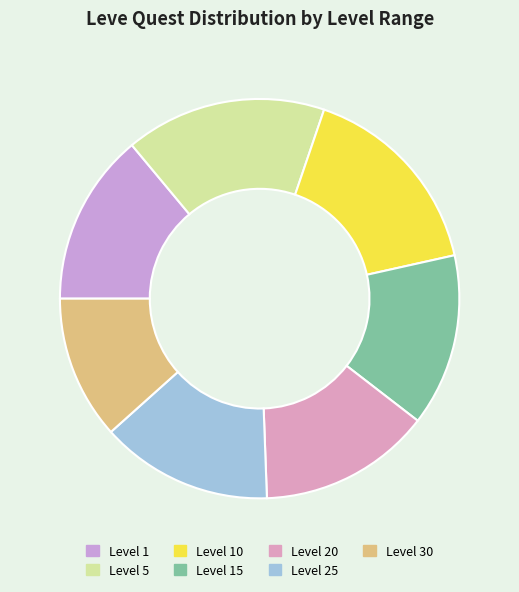

How many segments does this pie chart have?

7